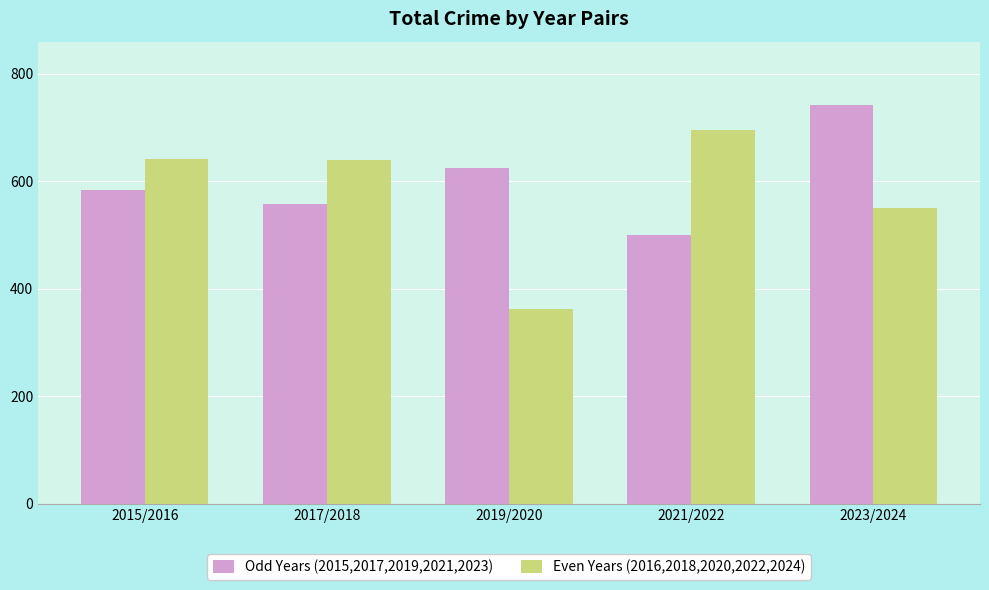

What position from the left is 2019/2020?

3